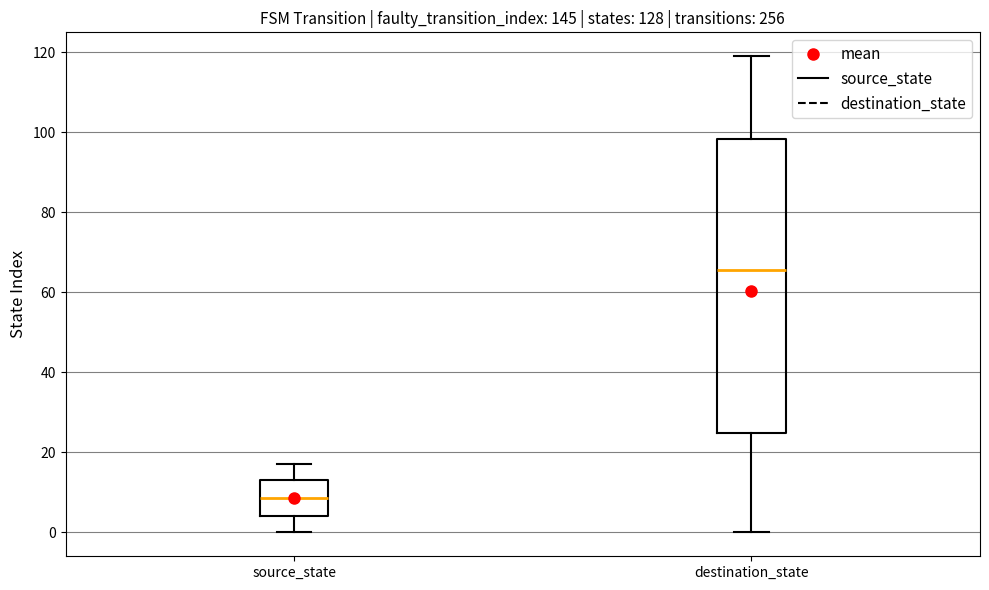

Which box's median line is the highest?

destination_state